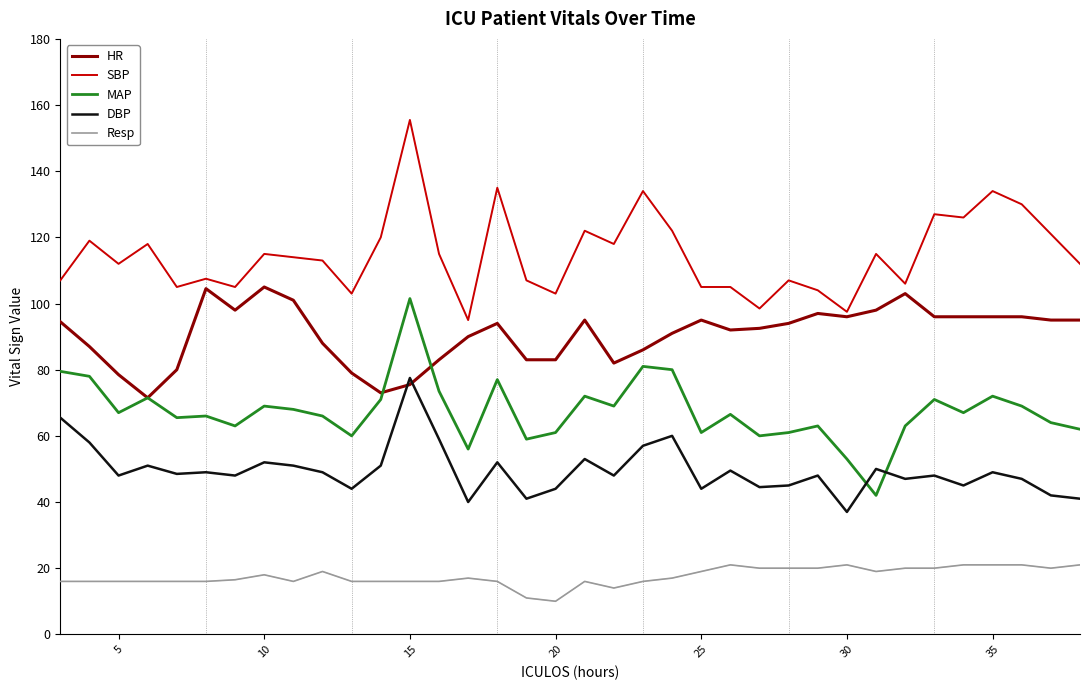

What is the minimum value for MAP?

42.0